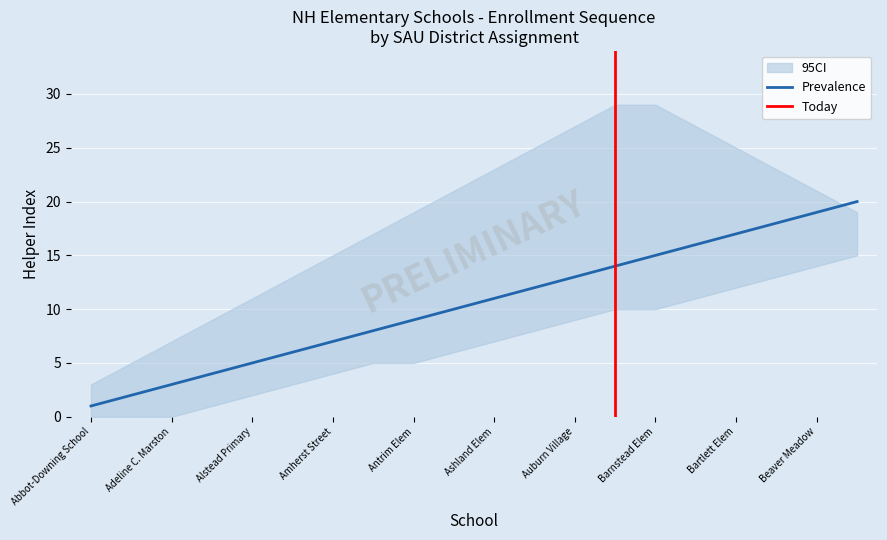

What is the sum of all ci_lower values?

135